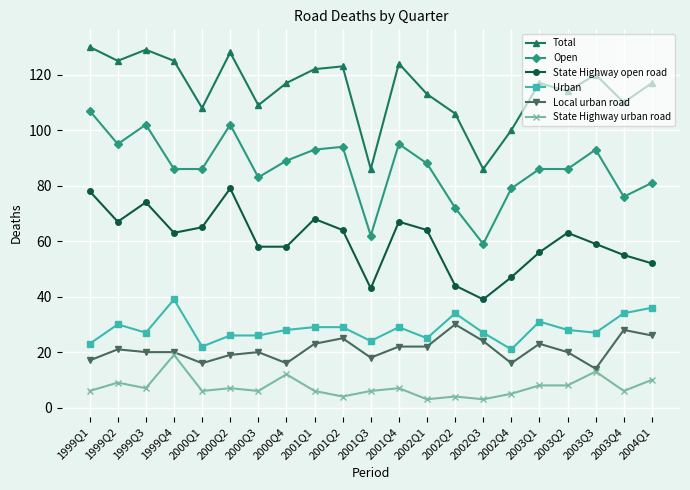

What is the total value across all series at 2003Q3?

326